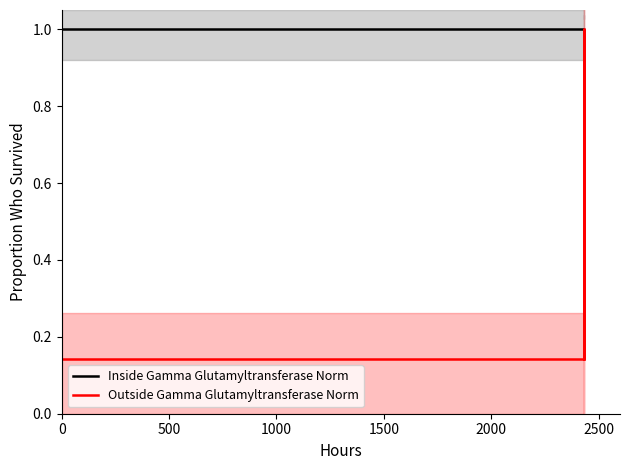

How many data points does each series have?

4